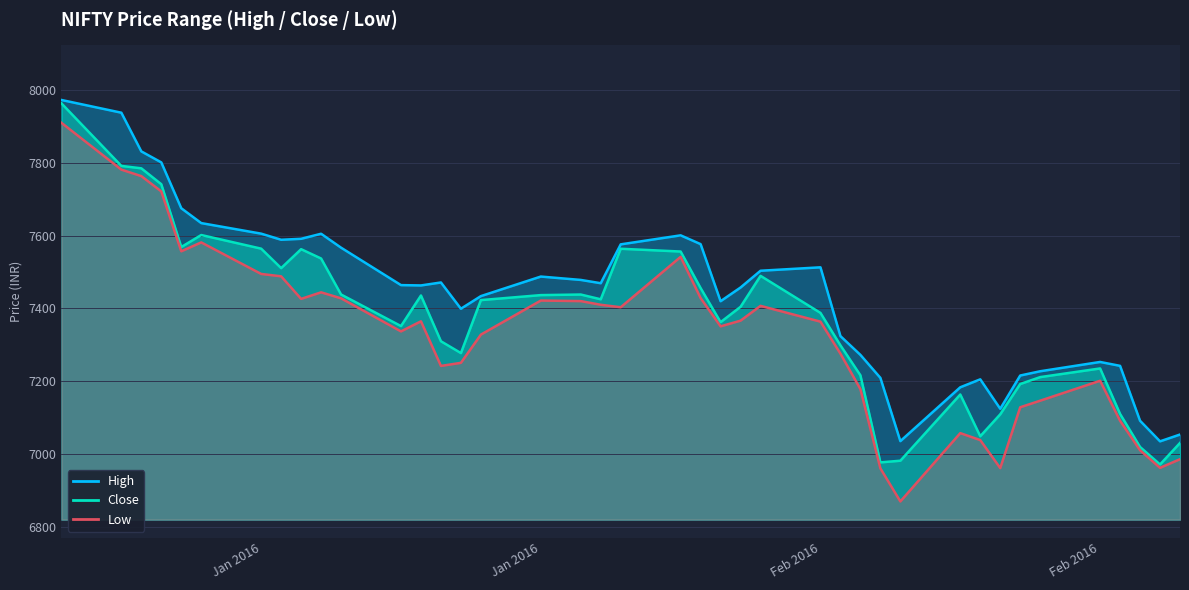

True or false: Low and High cross at least once.

False